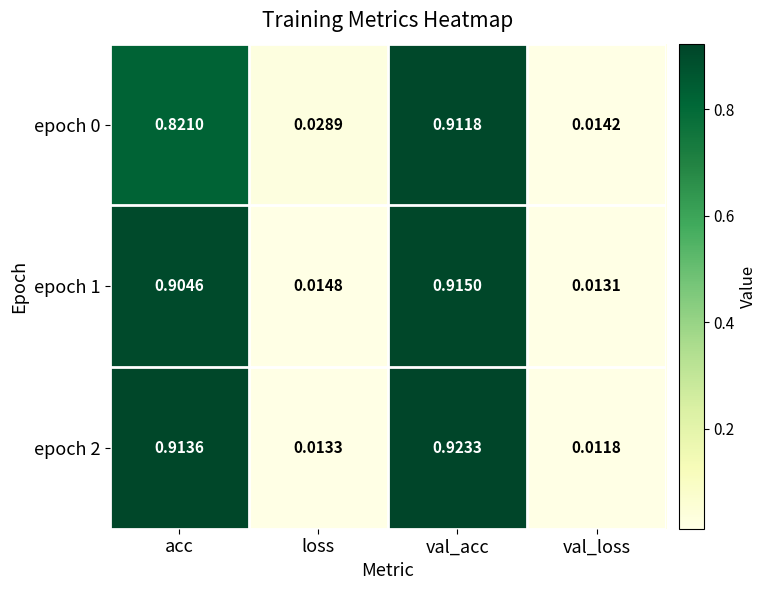

At which label is epoch 0 closest to 0?

val_loss